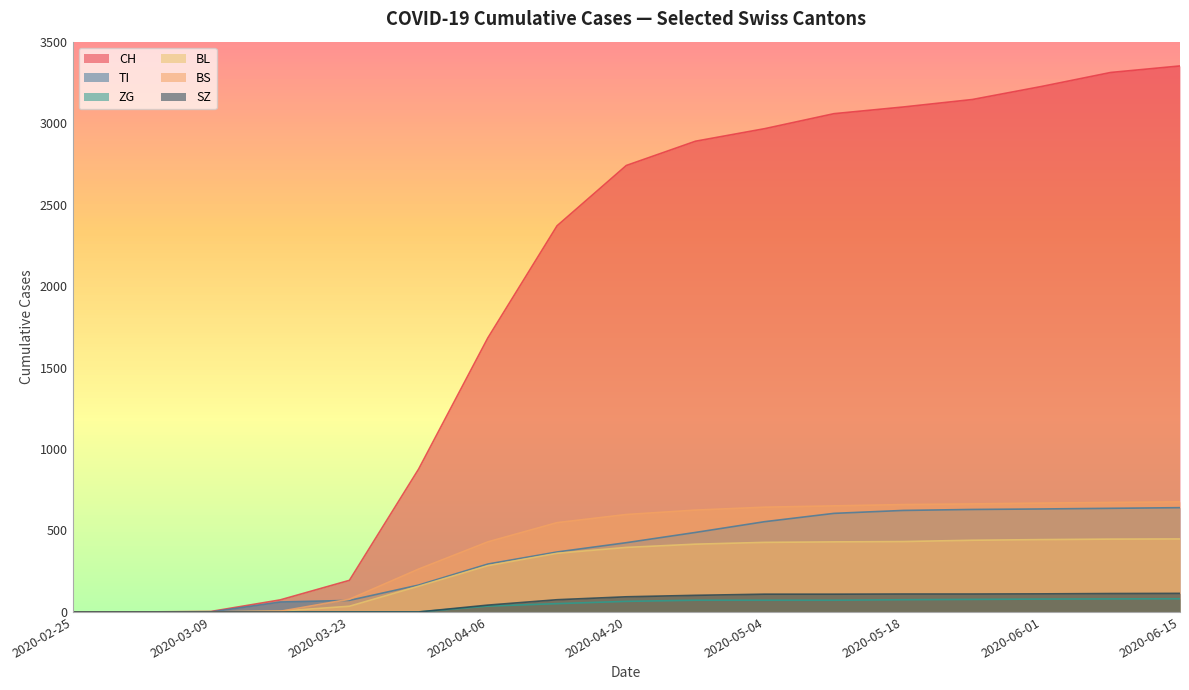

What is the sum of the CH values at 2020-04-06 and 2020-03-09?

1685